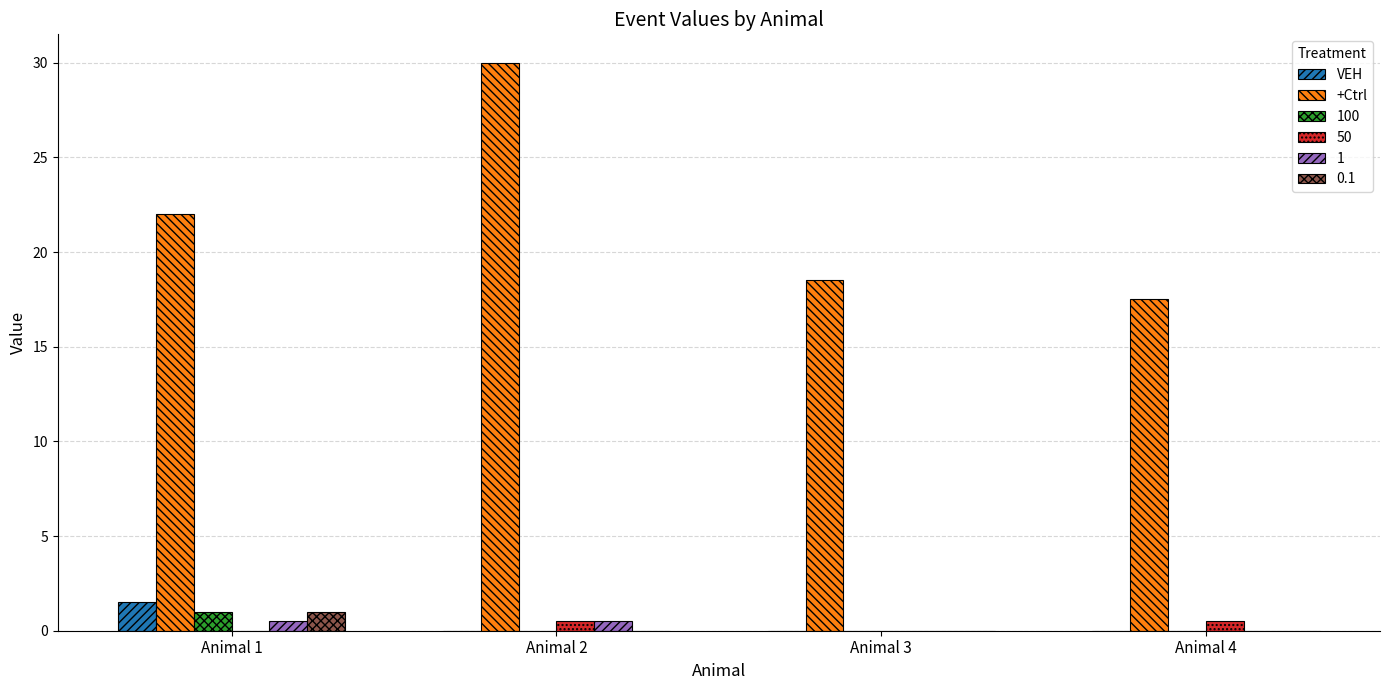

What is the sum of all +Ctrl values?

88.0